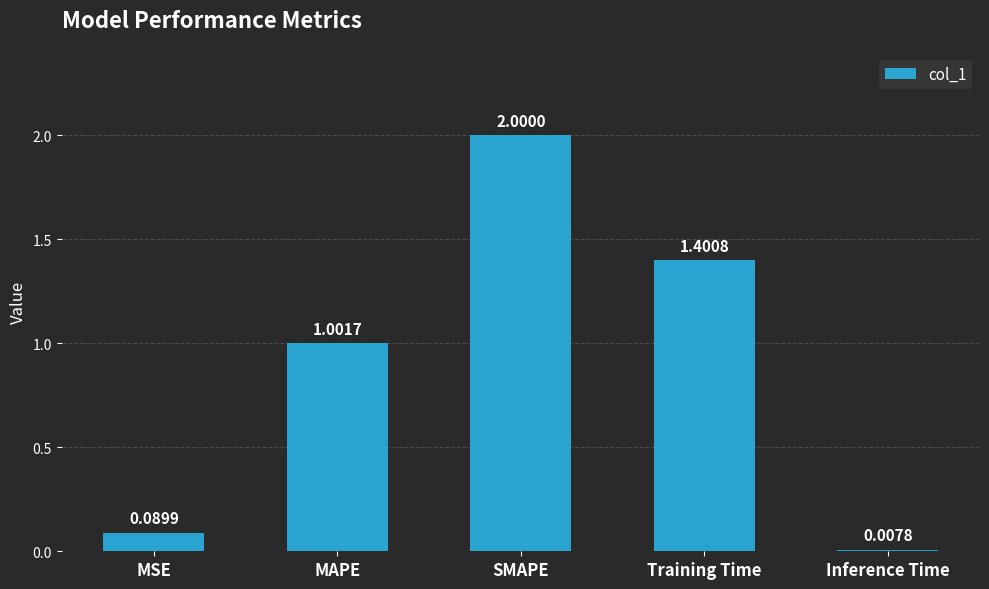

What is the change in value from MSE to MAPE?

+0.9